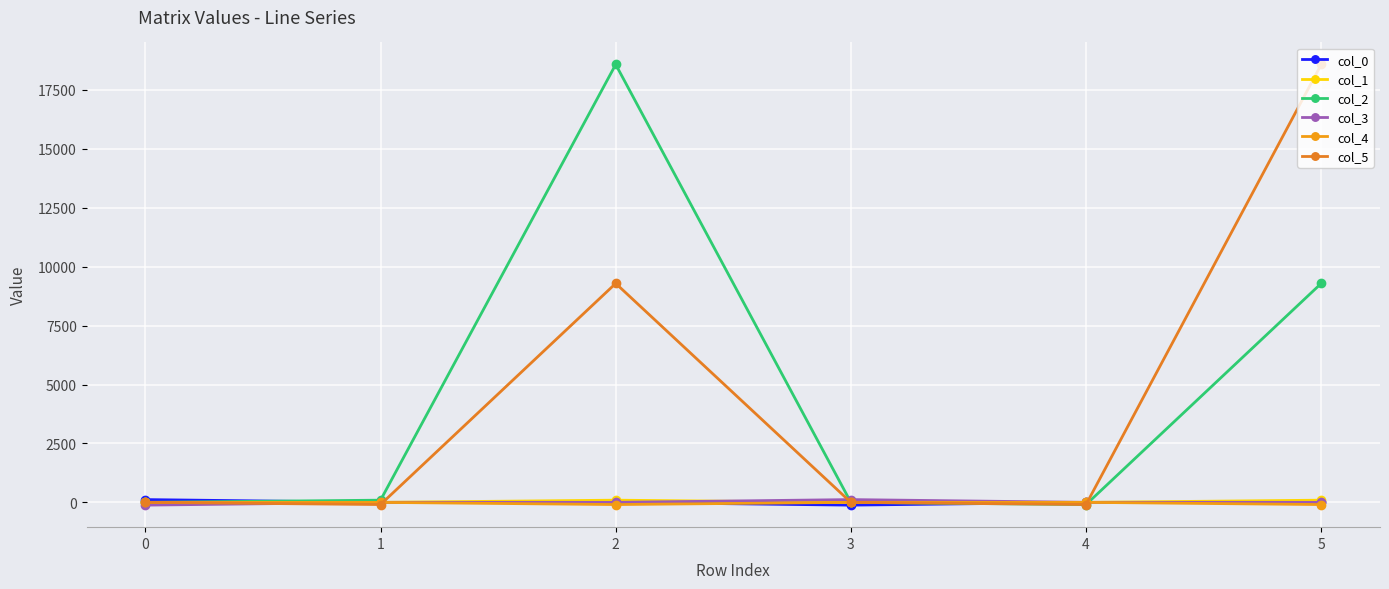

The col_3 series shows -79.5 at 4. True or false?

False